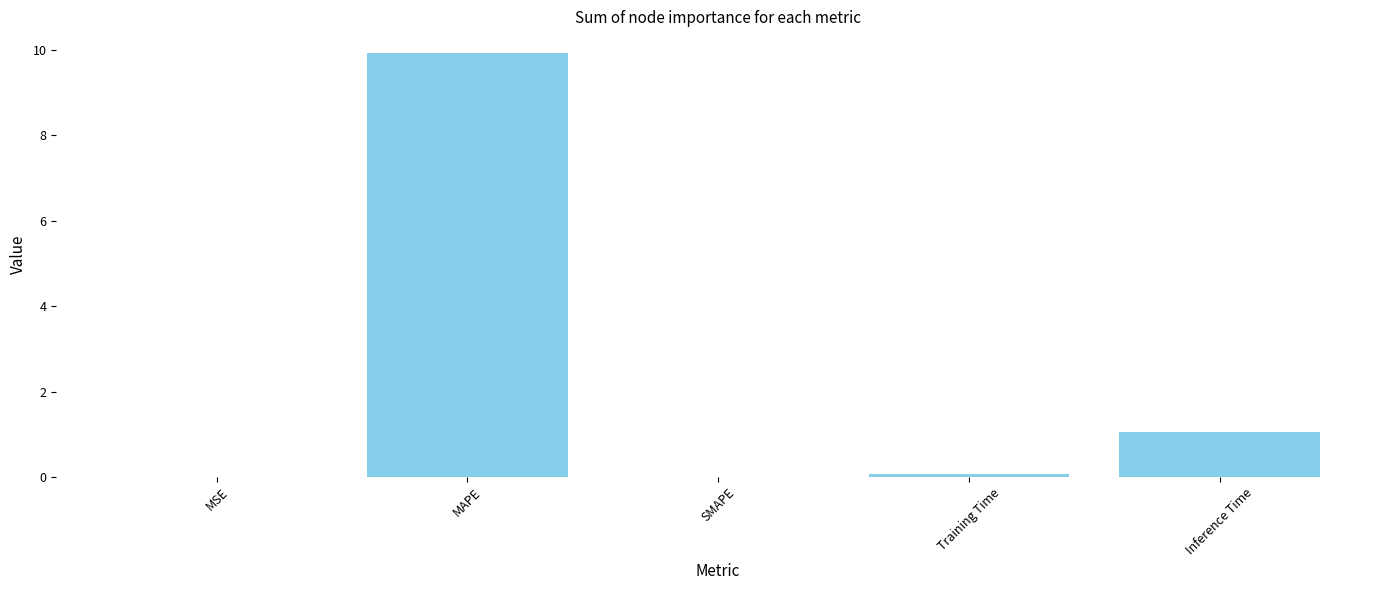

Is it true that the value at MAPE is 9.9?

True